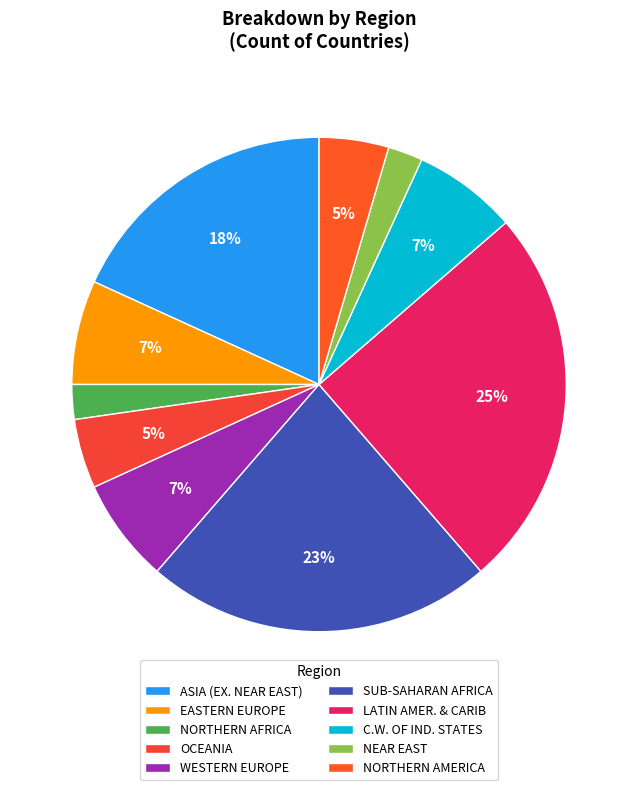

The NORTHERN AFRICA slice represents 2% of the pie. True or false?

True